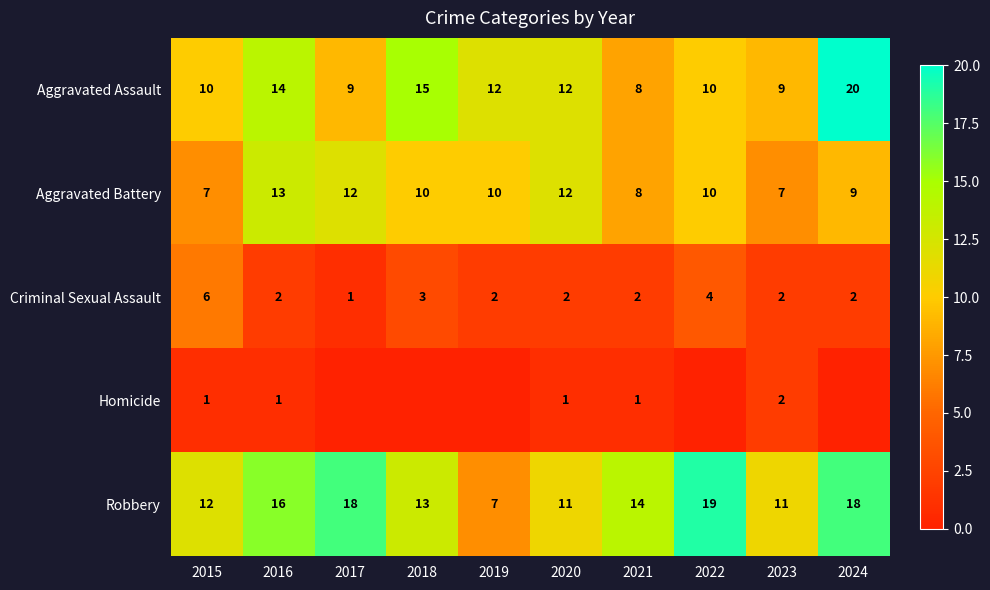

Which category has the highest value in the Criminal Sexual Assault series?

2015